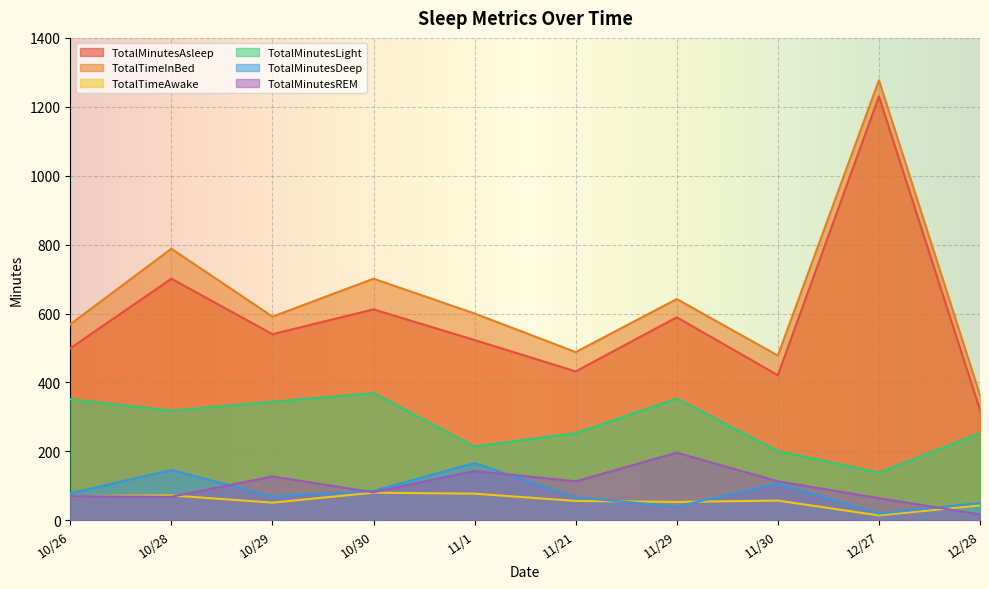

Is it true that TotalMinutesREM equals 25 at 10/30?

False